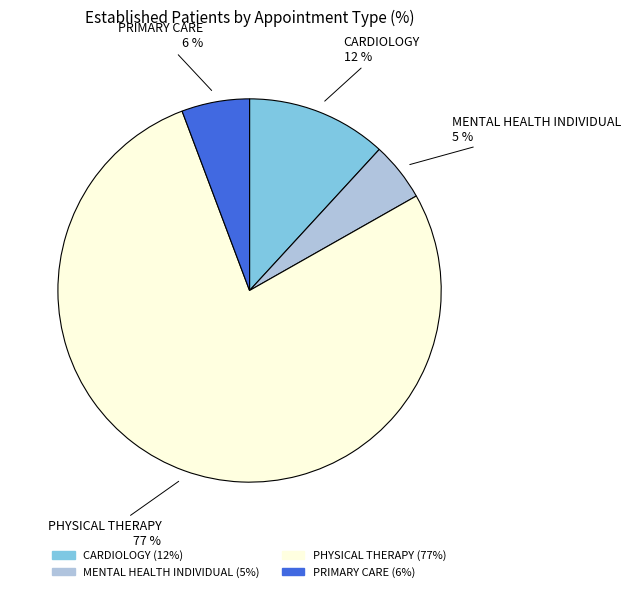

Between PRIMARY CARE and CARDIOLOGY, which is larger?

CARDIOLOGY